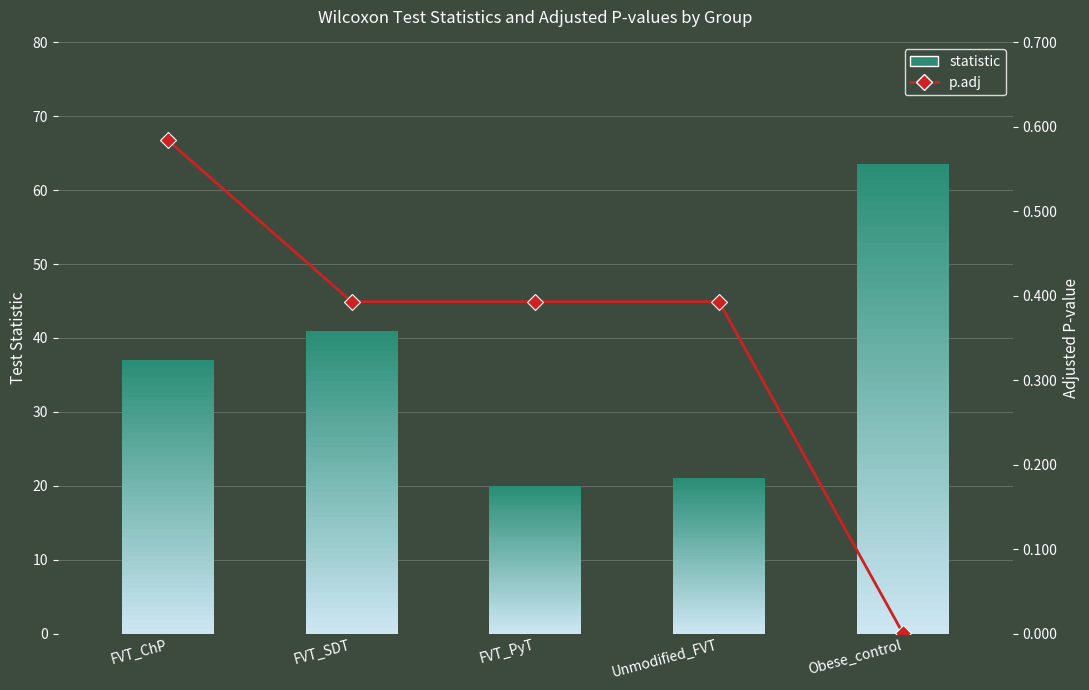

Reading right to left, what are all the values shown in this chart?

0.0	0.4	0.4	0.4	0.6